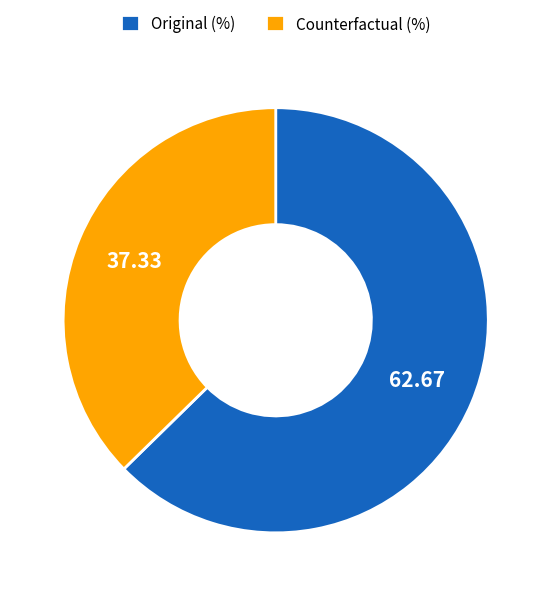

What is the smallest slice in the pie chart?

Counterfactual